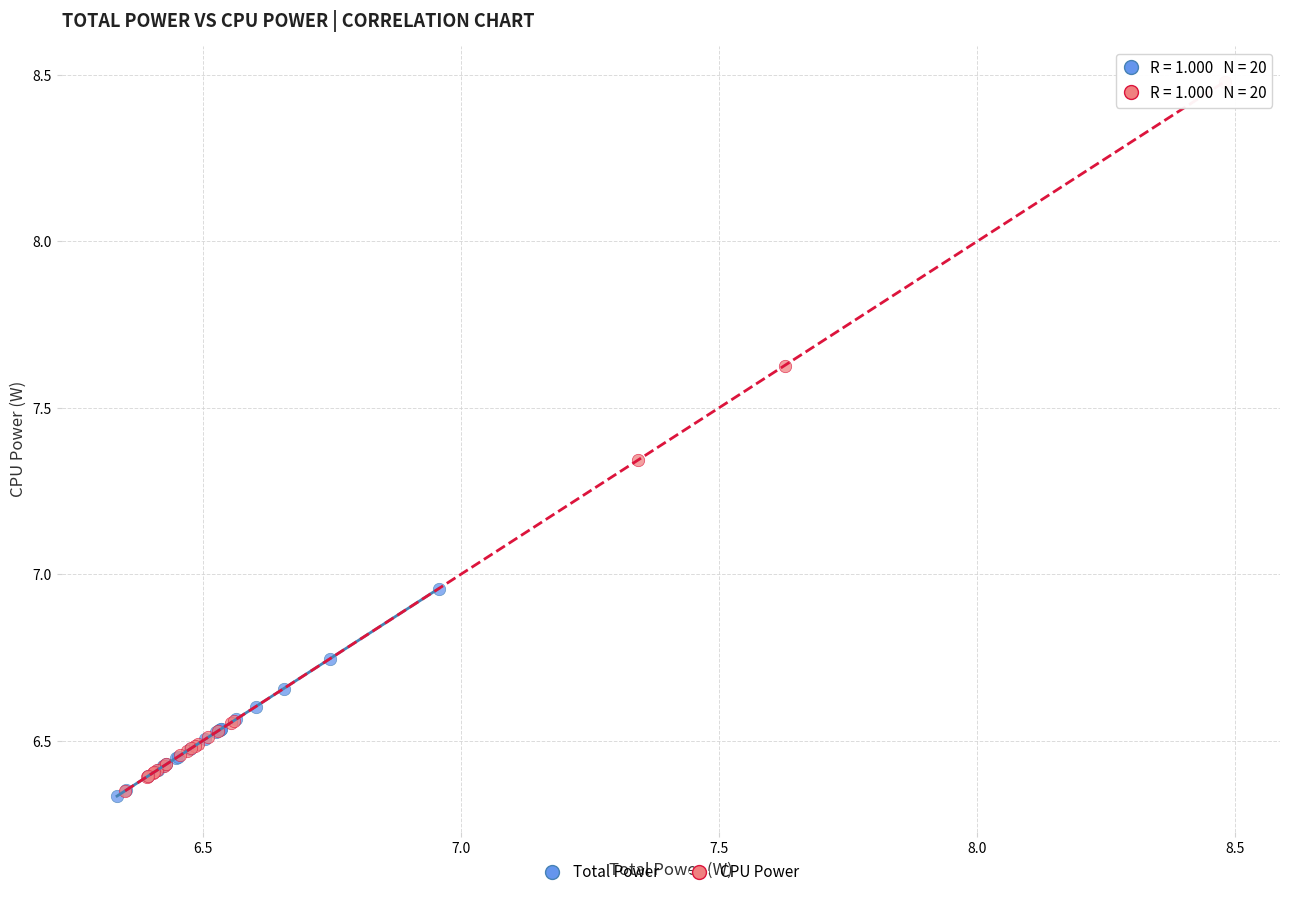

Which series has the largest Y range (max minus min)?

CPU Power